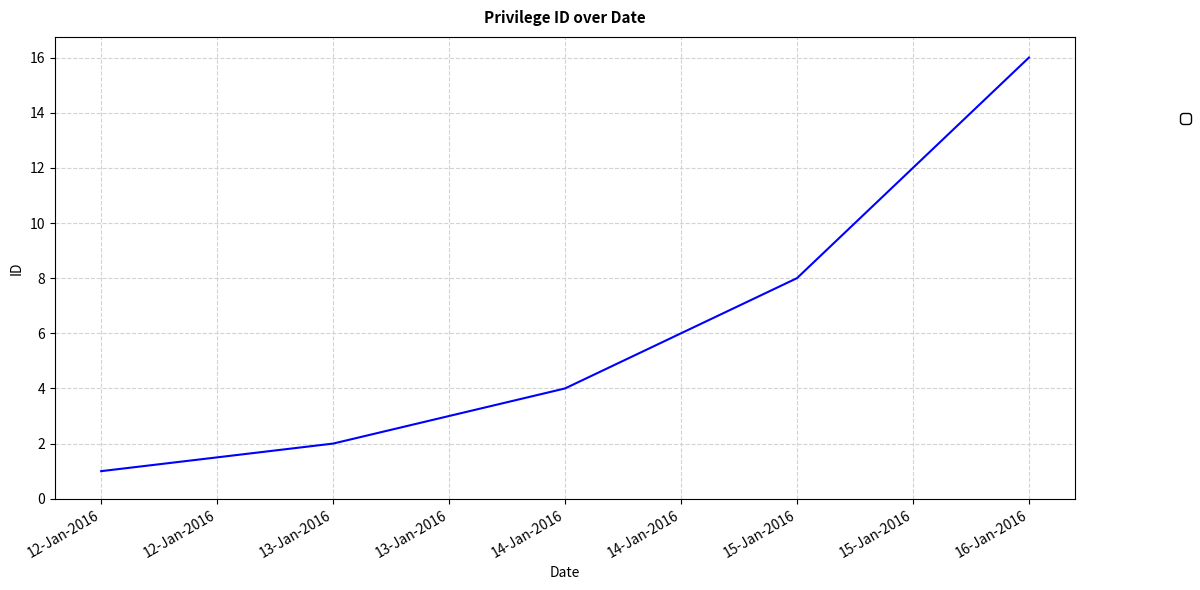

Is this an area chart (filled region under the line)?

No